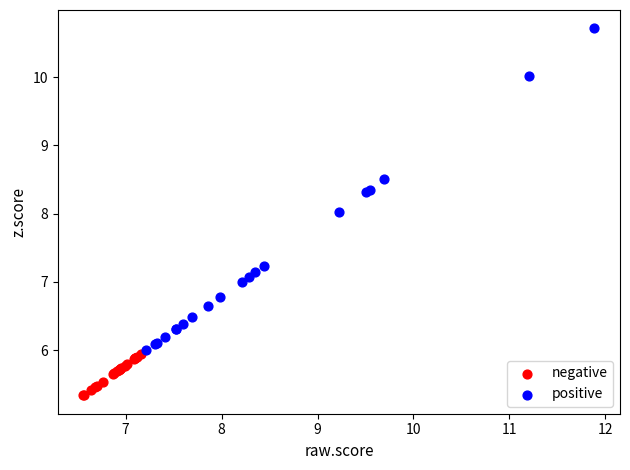

Which series reaches the maximum Y coordinate?

positive